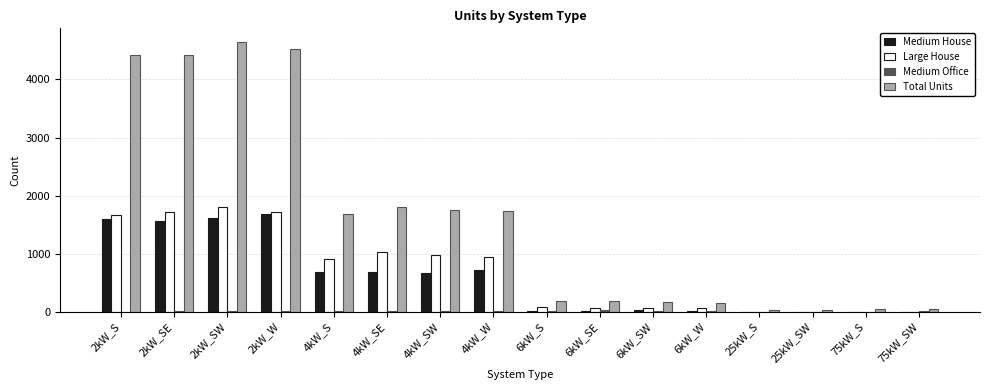

Does the chart contain stacked bars?

No